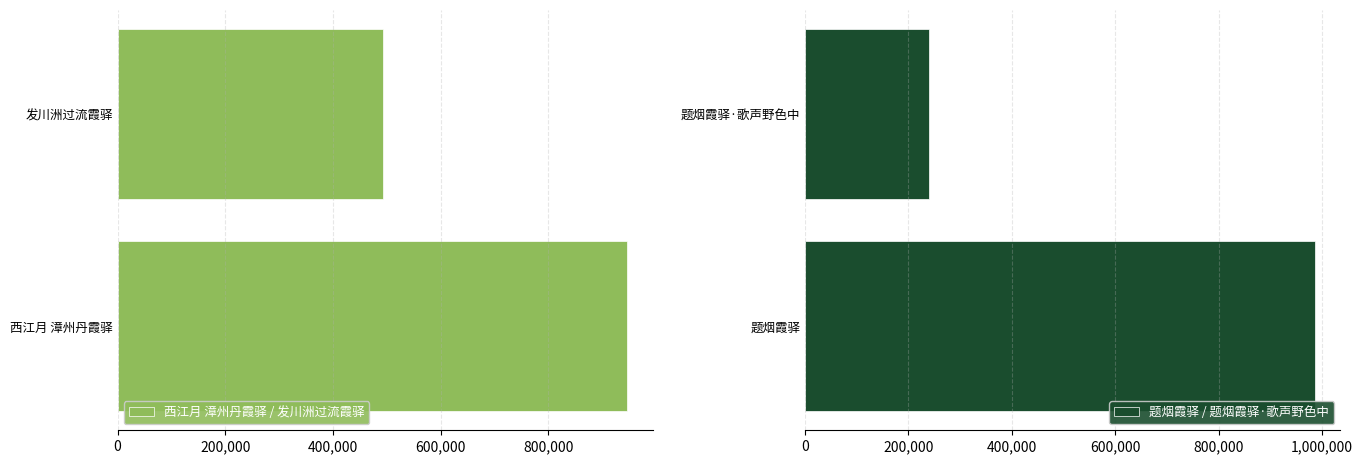

Rank the categories by 题烟霞驿 / 题烟霞驿·歌声野色中 value from highest to lowest.

题烟霞驿, 题烟霞驿·歌声野色中